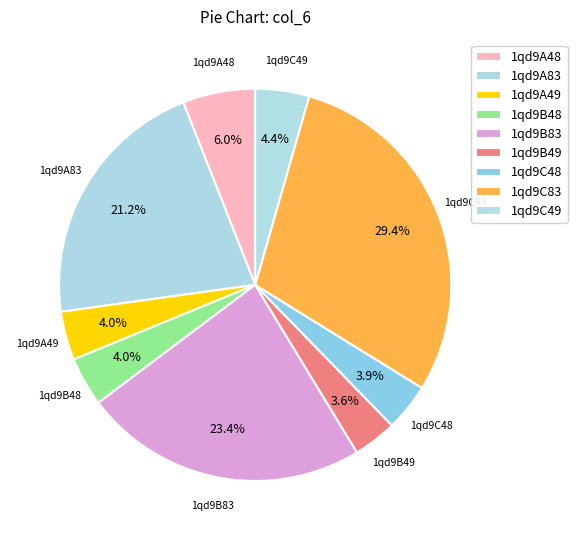

To the nearest percent, what portion does 1qd9A48 represent?

6%